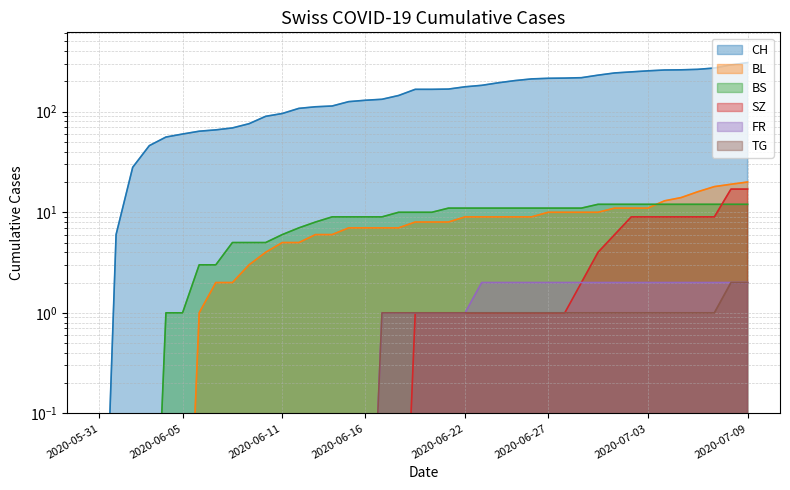

What are all the series names shown in the legend?

CH, BL, BS, SZ, FR, TG